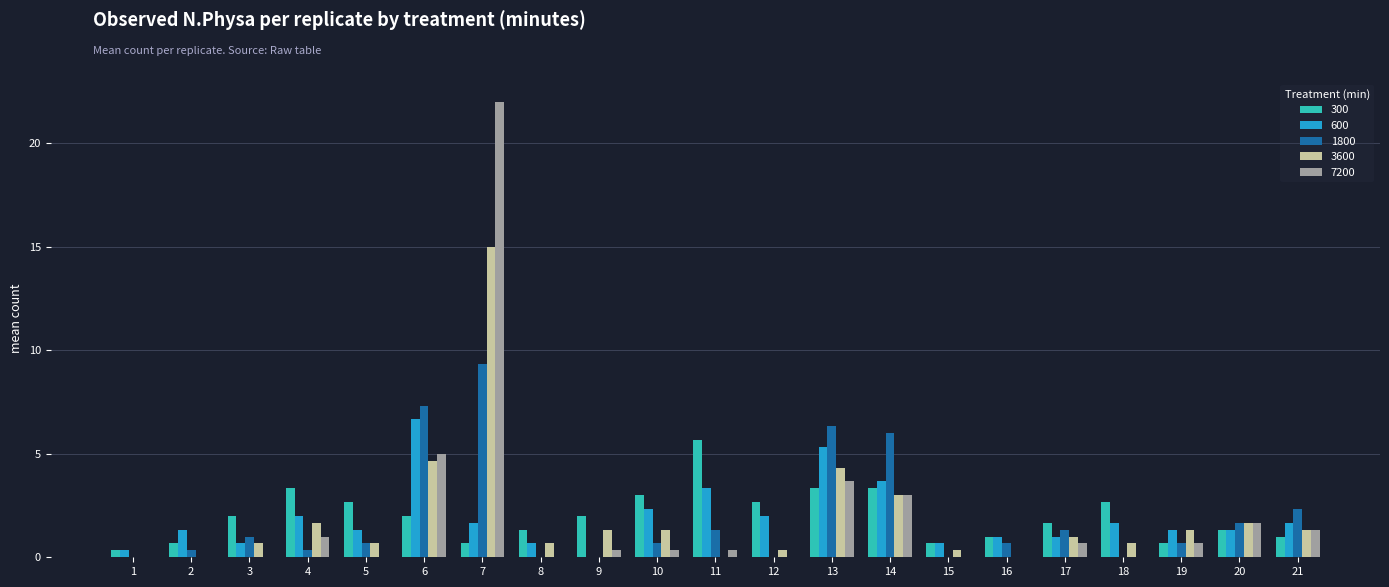

Count the number of categories in the chart.

21